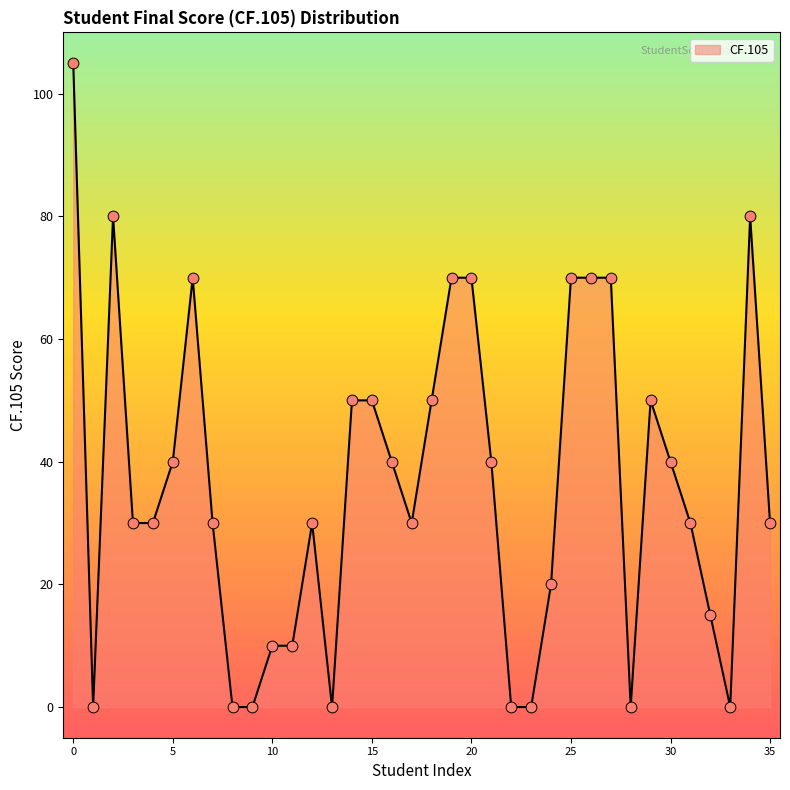

What is the difference between the maximum and minimum values?

105